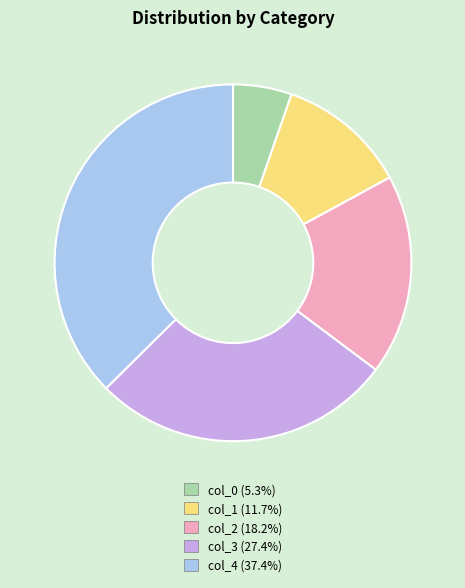

Does any single category account for the majority?

No